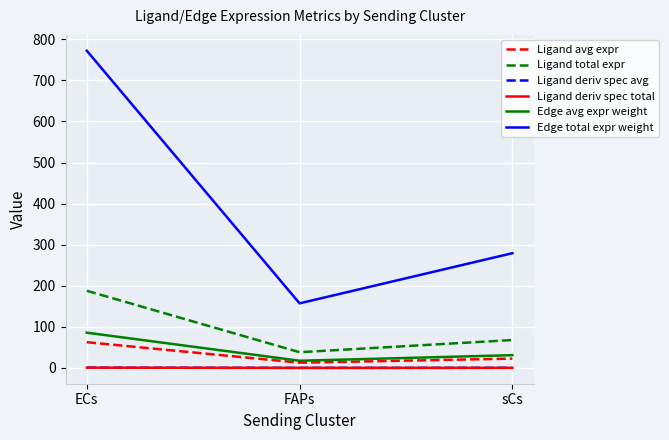

The Edge total expr weight series shows 1373.2 at ECs. True or false?

False